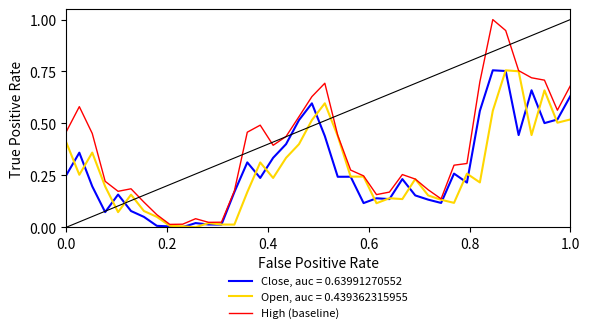

Which series has the largest total across all categories?

High (baseline)